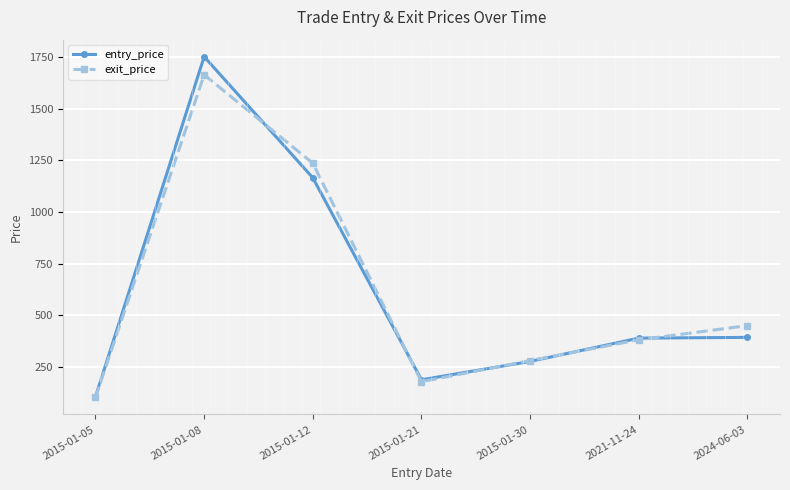

At which category does entry_price reach its first local valley?

2015-01-21